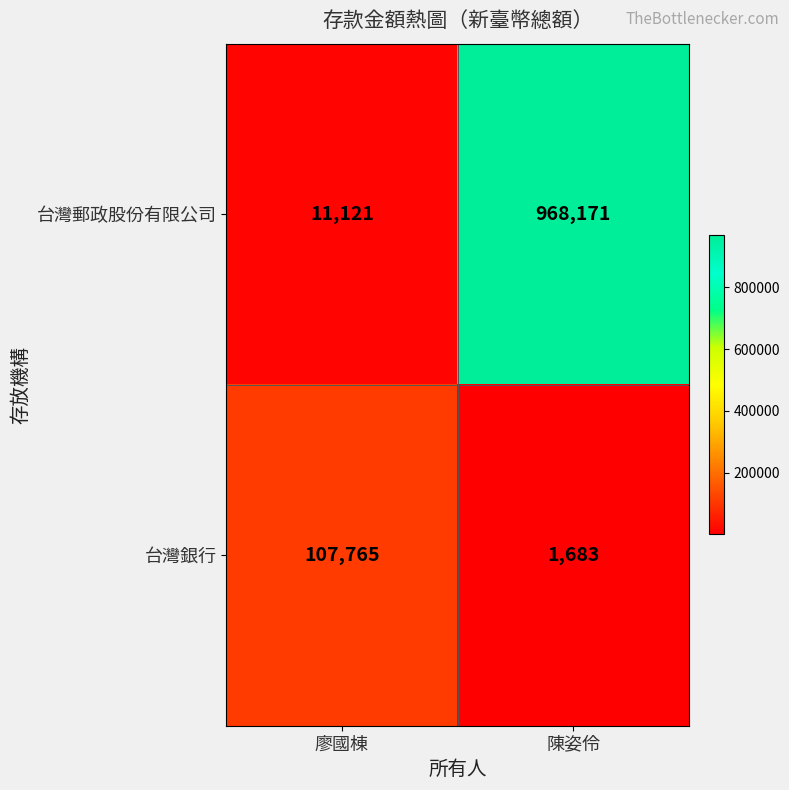

What is the smallest value displayed?

1683